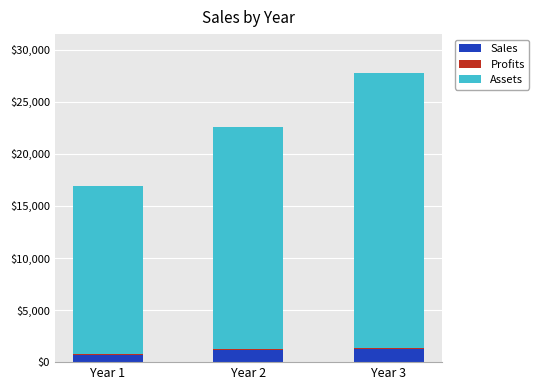

At which category is the sum across all series the highest?

Year 3